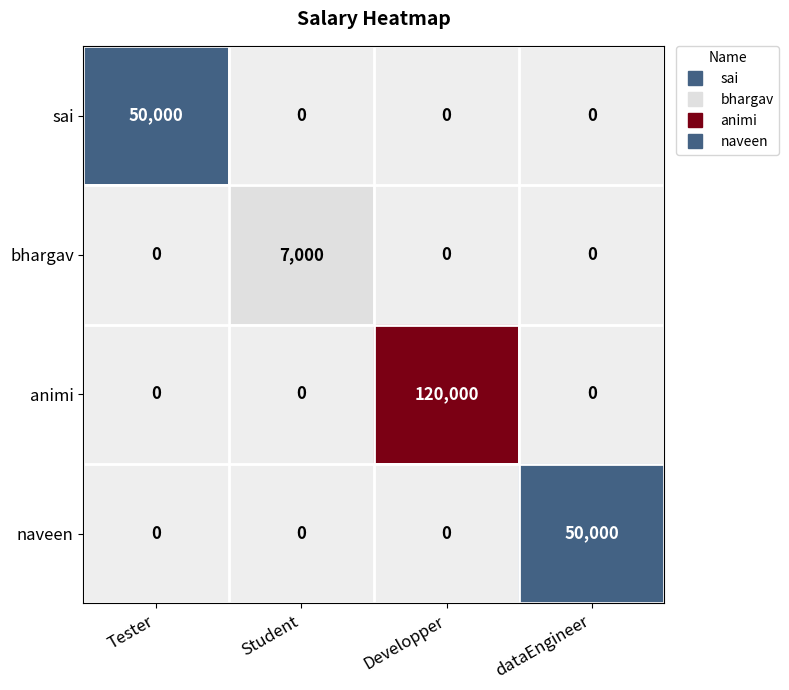

Reading left to right, what are all the values shown in this chart?

sai: 50000	0	0	0
bhargav: 0	7000	0	0
animi: 0	0	120000	0
naveen: 0	0	0	50000